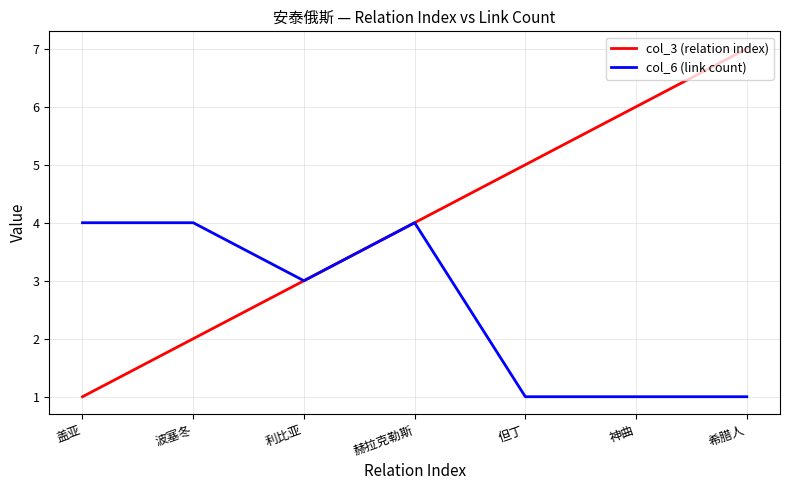

Where does the col_6 (link count) series first go above 3?

盖亚